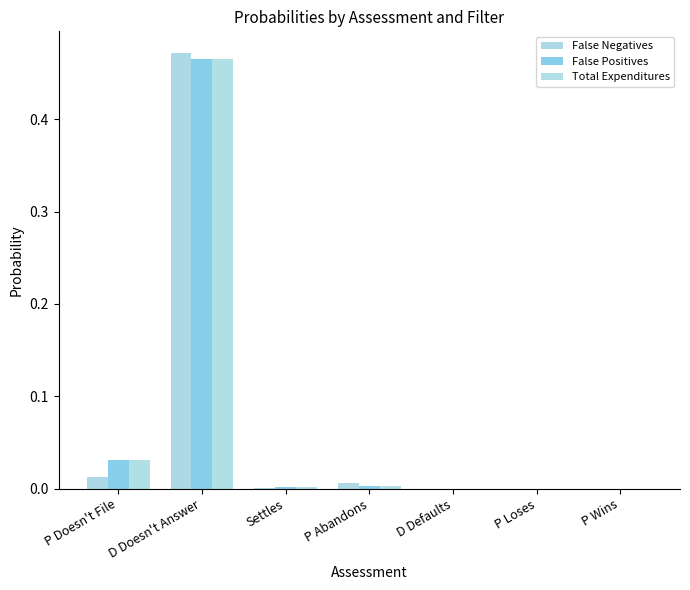

Which has a higher value, P Doesn't File or D Defaults?

P Doesn't File